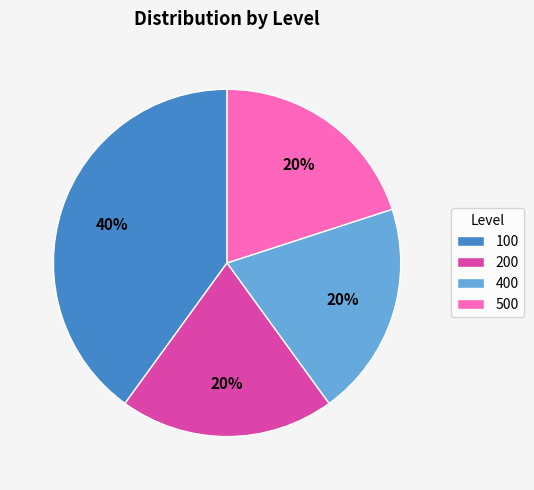

Does any single category account for the majority?

No